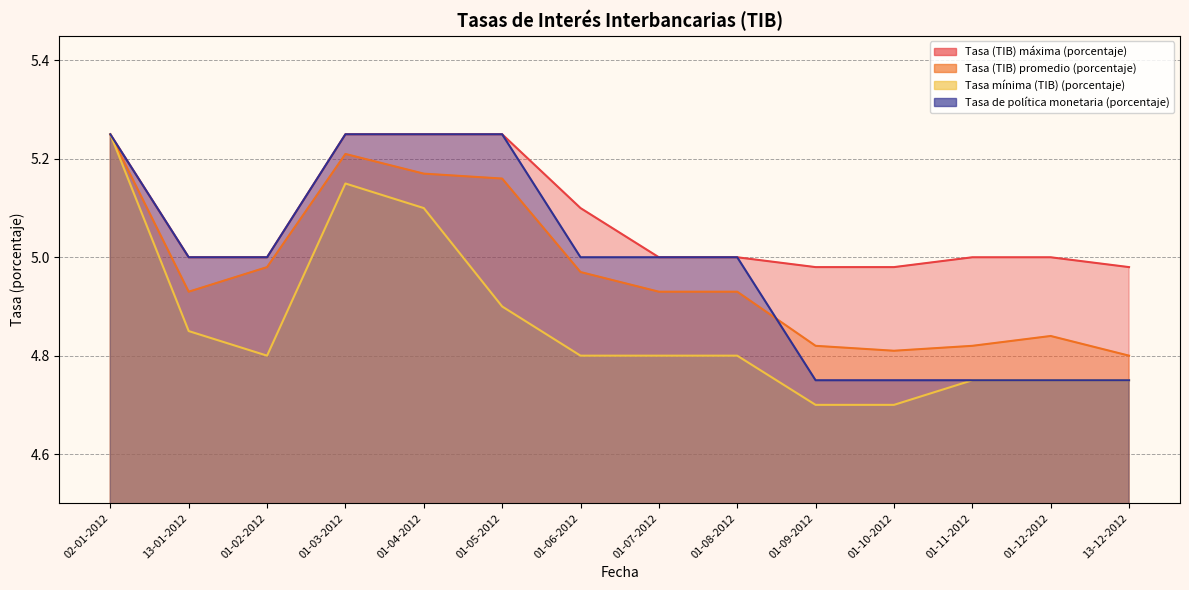

What is the value of the Tasa (TIB) máxima (porcentaje) point at the 9th from the left?

5.0